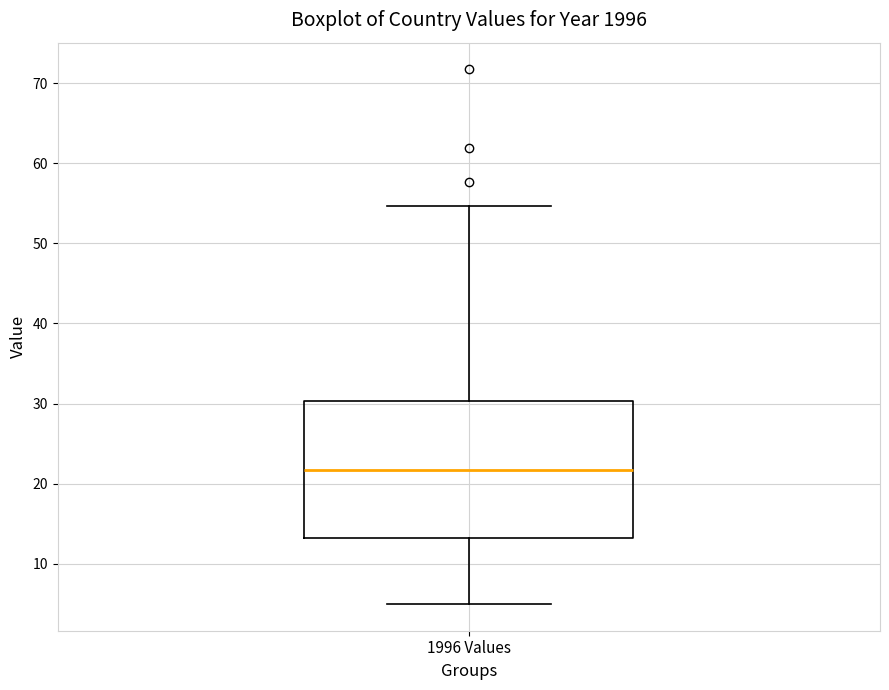

Where does the upper whisker of the box for 1996 Values end on the y-axis? The values are not printed on the chart, so give them approximately, as read against the axis.

55